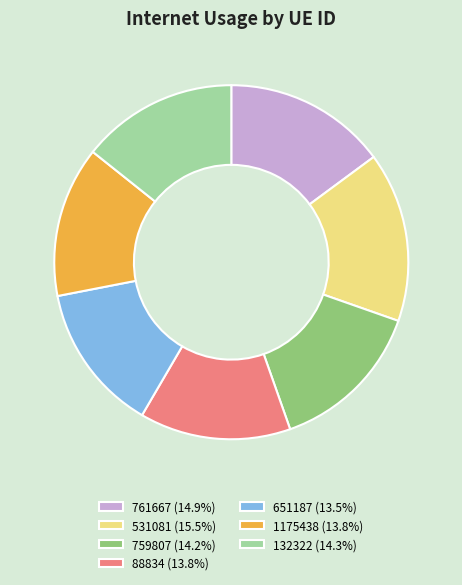

How many slices are in this pie chart?

7